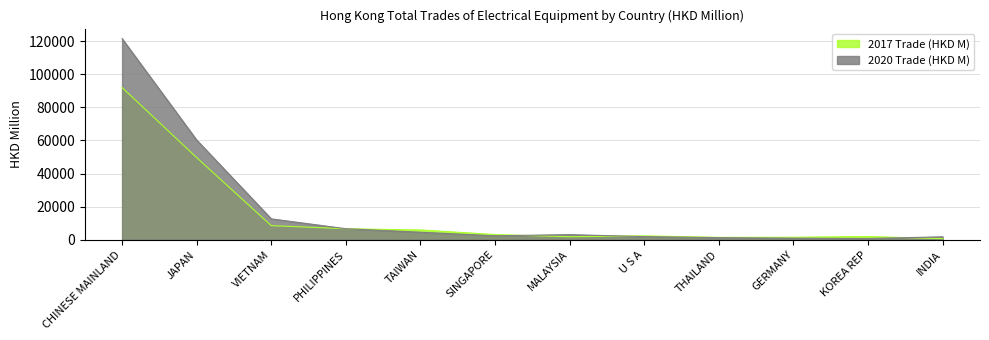

True or false: 2017 Trade (HKD M) and 2020 Trade (HKD M) intersect in this chart.

True